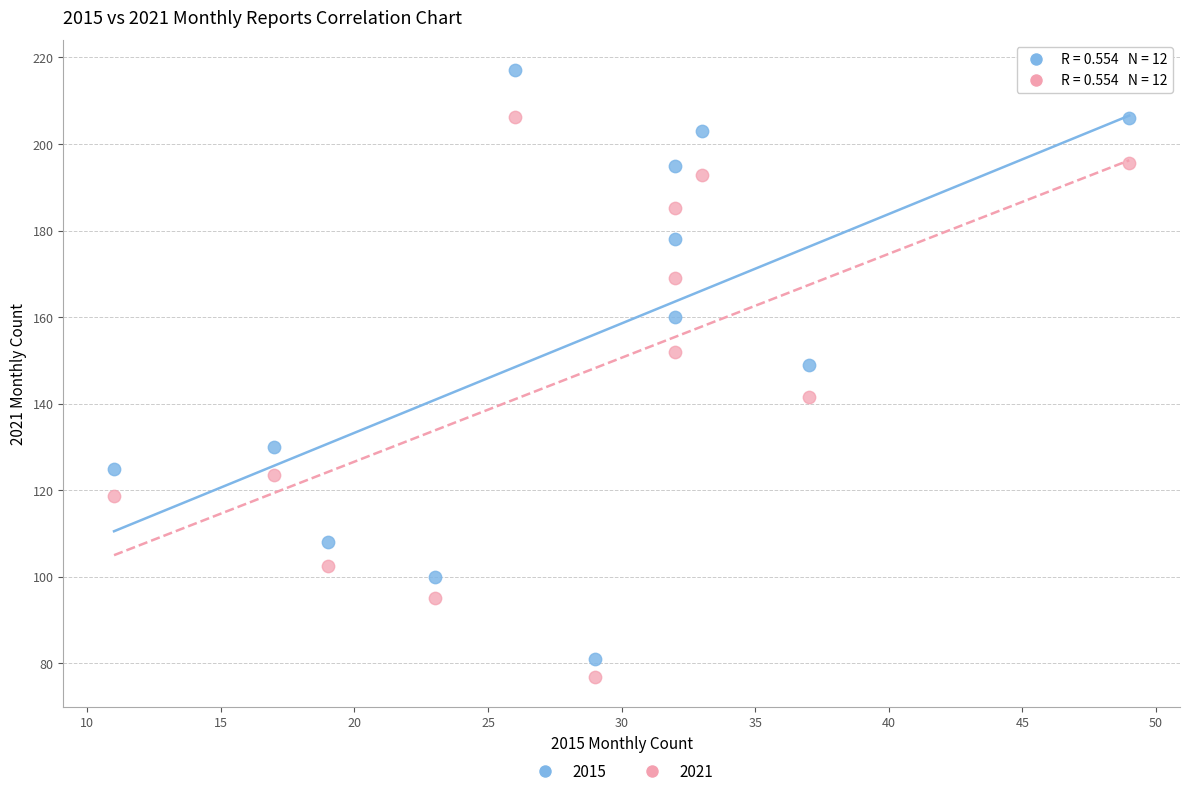

Which series has the widest spread of Y values?

2015